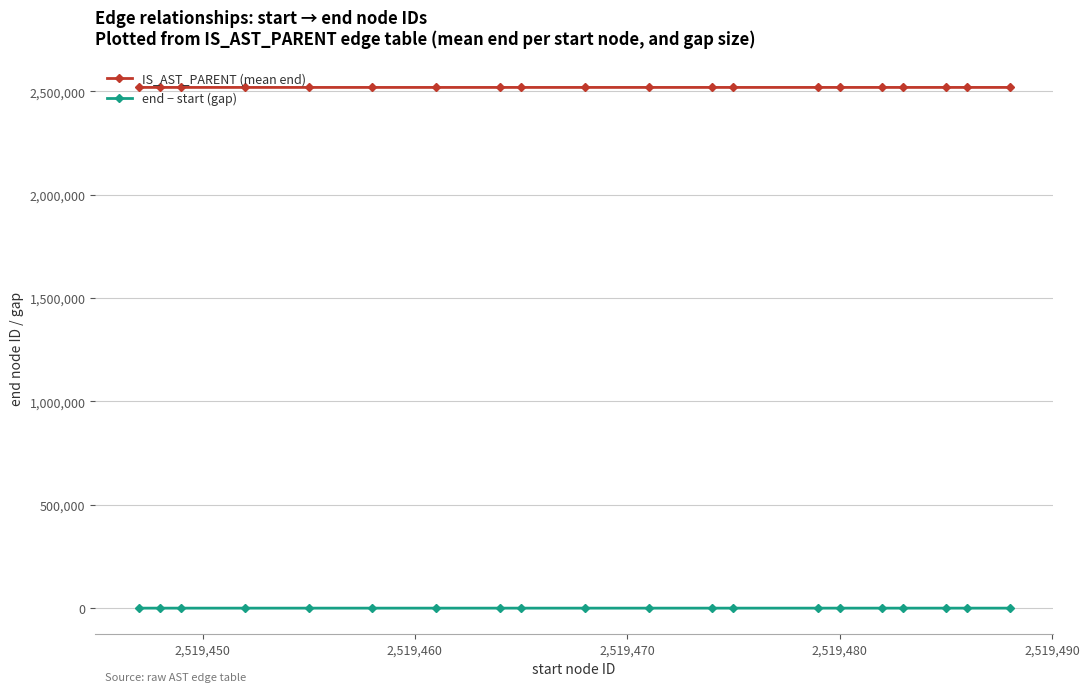

What is the value of the IS_AST_PARENT (mean end) point at the 17th from the left?

2519484.0